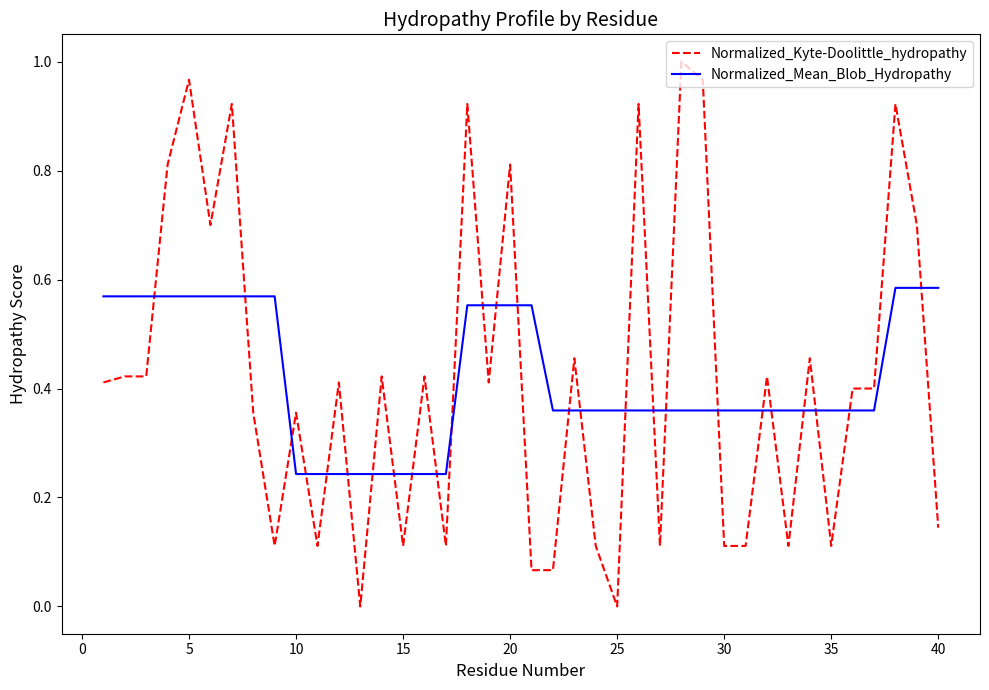

Rank the series by their maximum value, from highest to lowest.

Normalized_Kyte-Doolittle_hydropathy, Normalized_Mean_Blob_Hydropathy